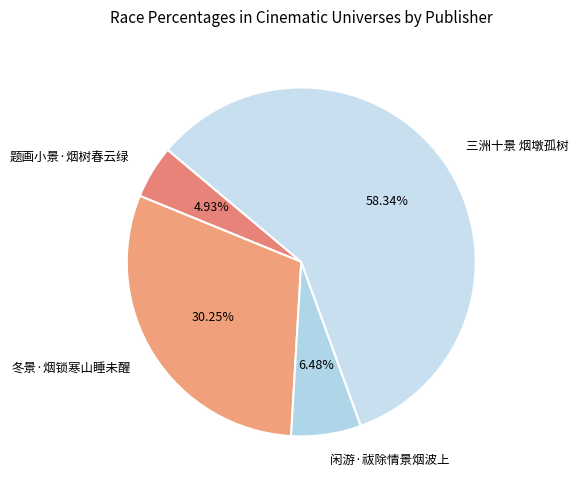

Count the number of slices in the pie.

4